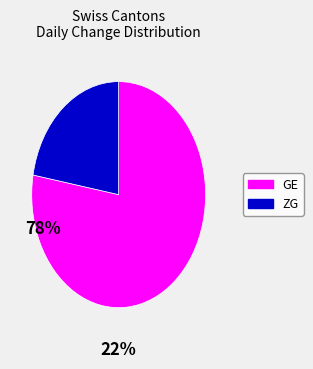

Does any single category account for the majority?

Yes